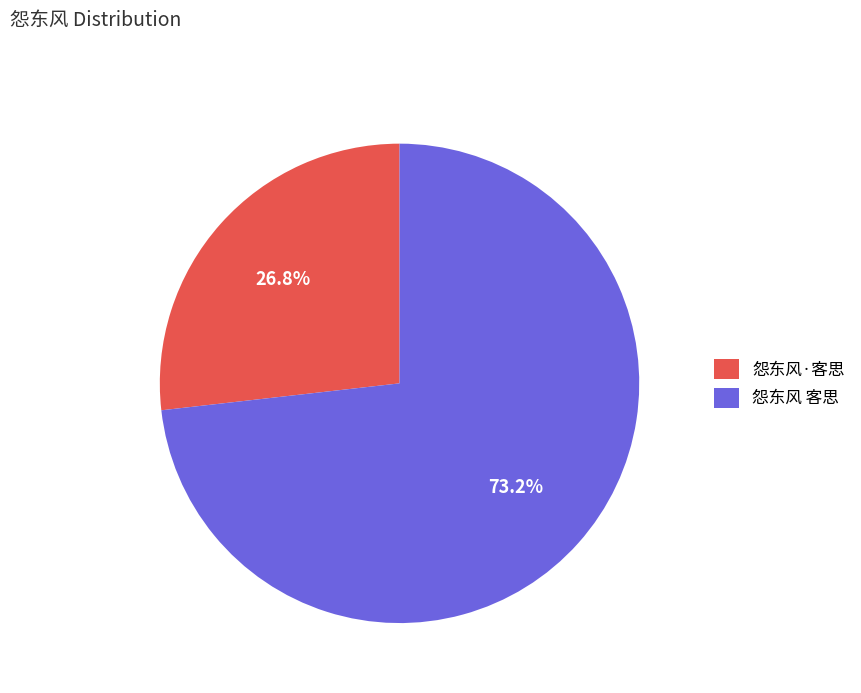

Rank the categories by value from lowest to highest.

怨东风·客思, 怨东风 客思